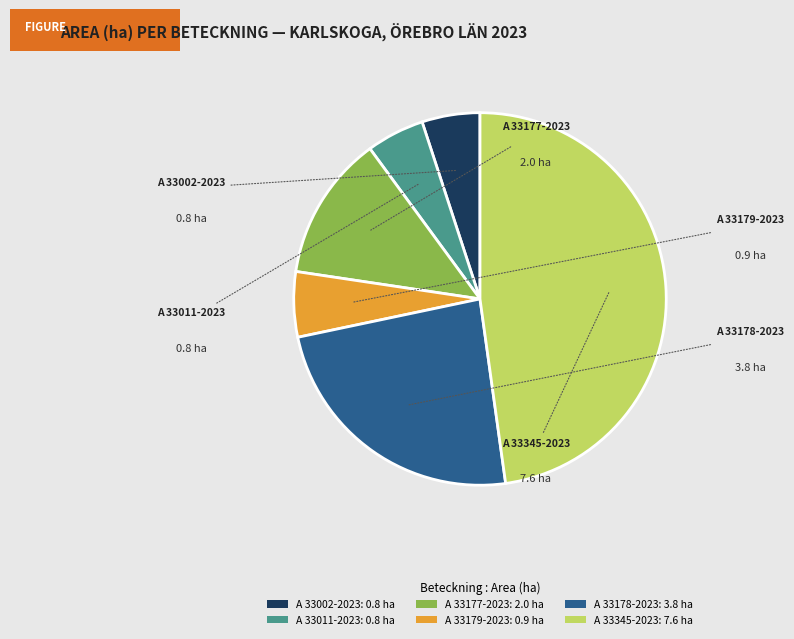

Does A 33002-2023 account for over 50% of the chart?

No